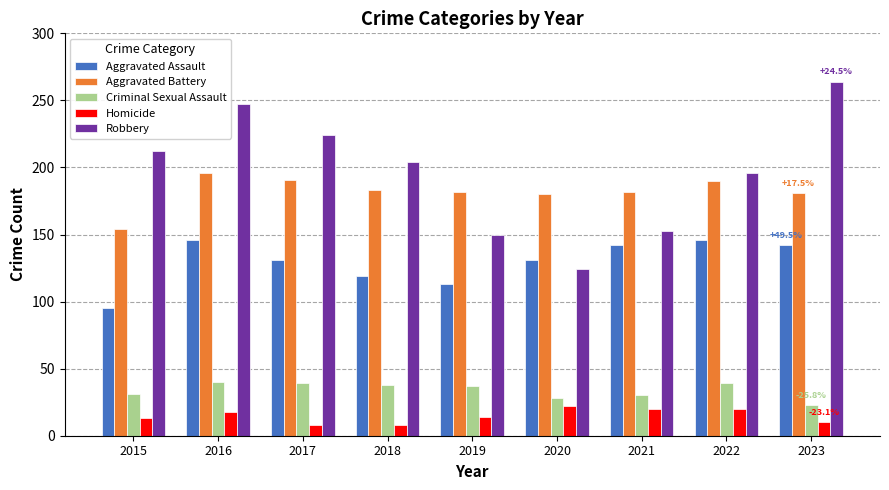

Which series has the widest spread of values?

Robbery